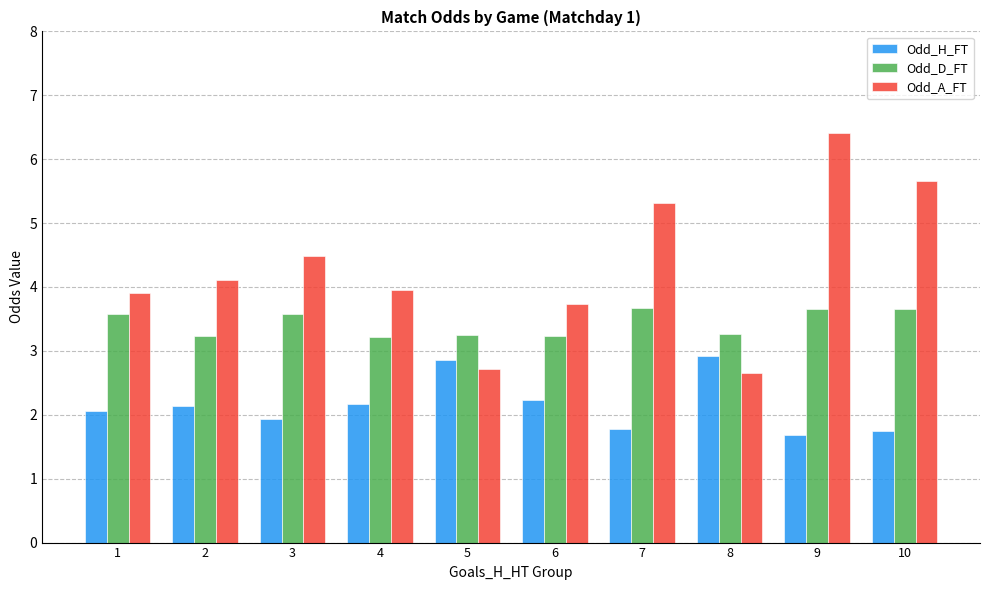

How many data points does each series have?

10